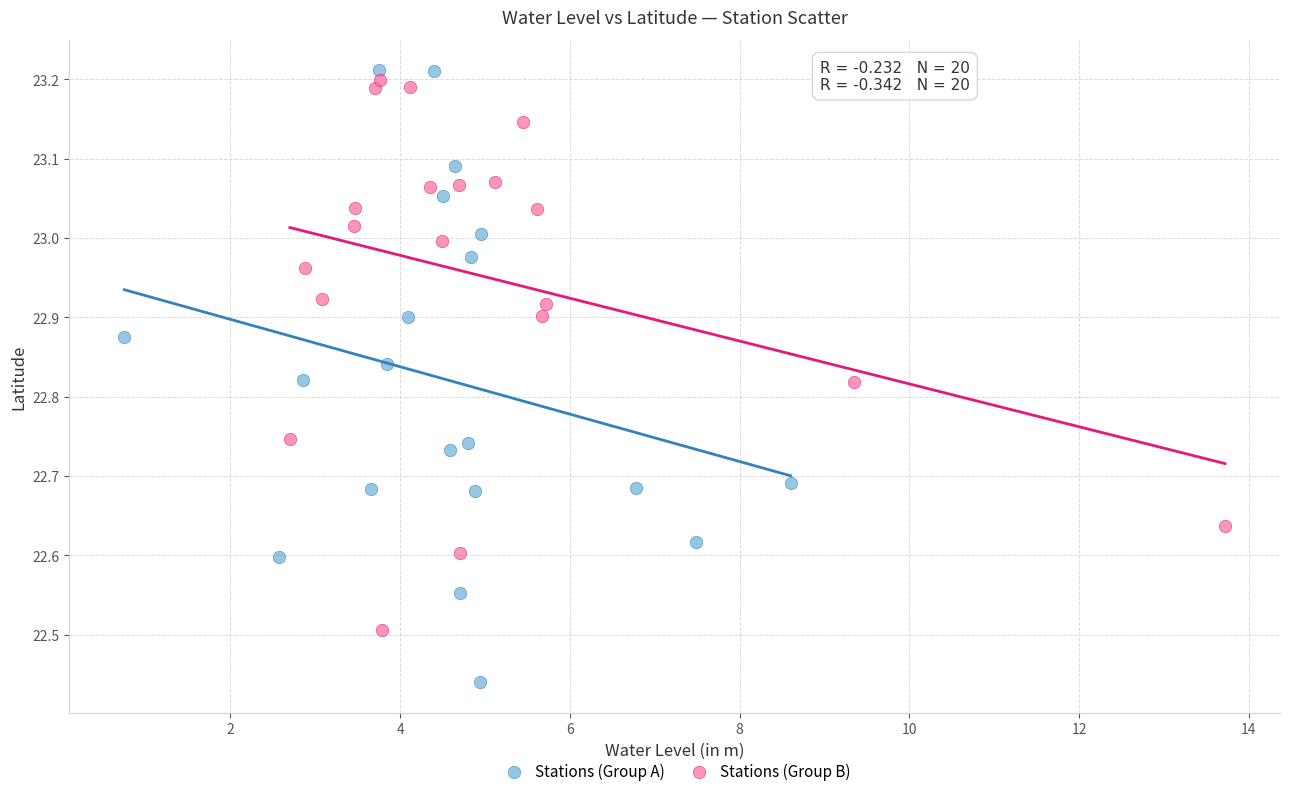

Which series reaches the maximum Y coordinate?

Stations (Group A)